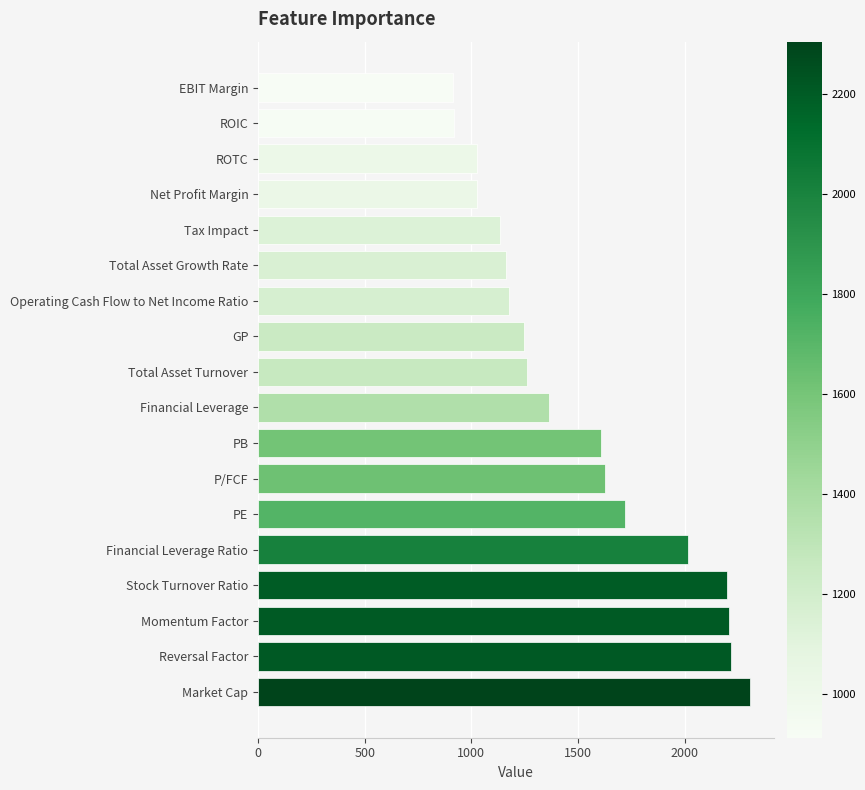

Count the number of data series in this chart.

1